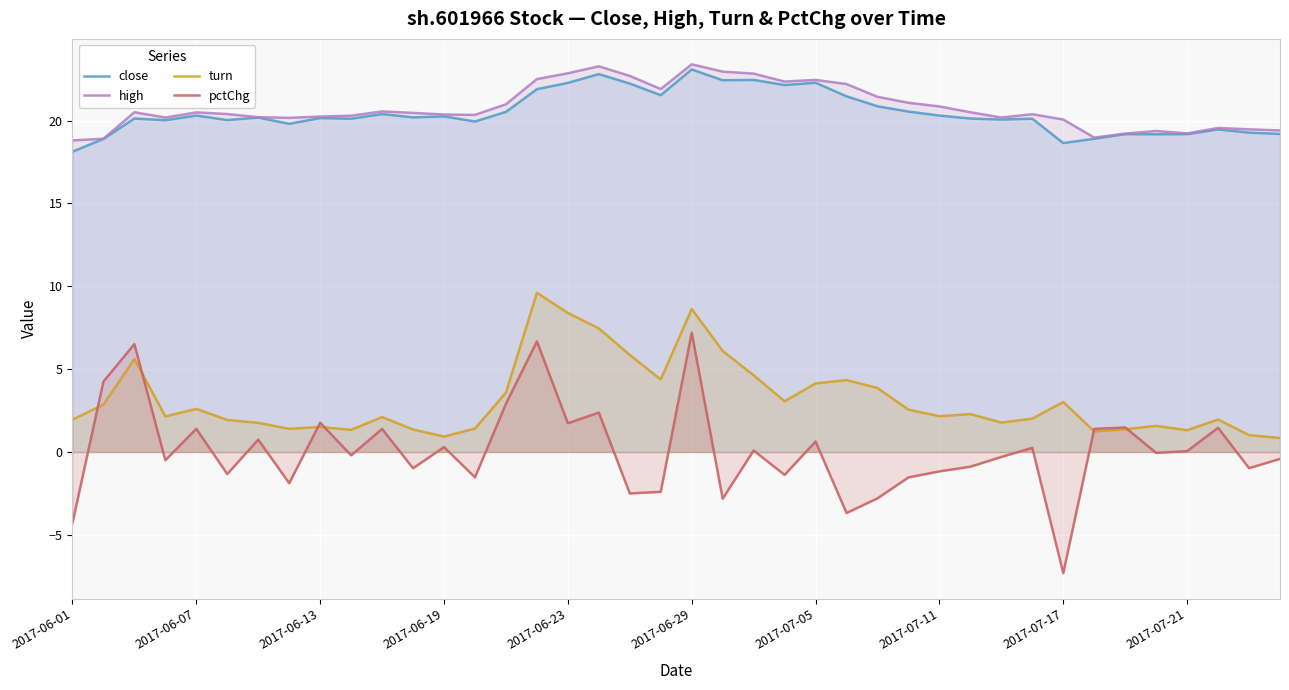

What is the difference between the highest and lowest values at 2017-07-17?

27.4